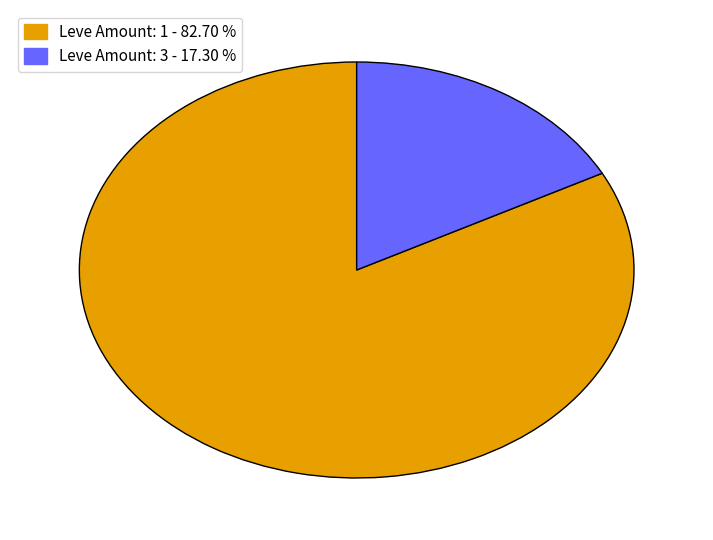

Is there a majority slice in this chart?

Yes